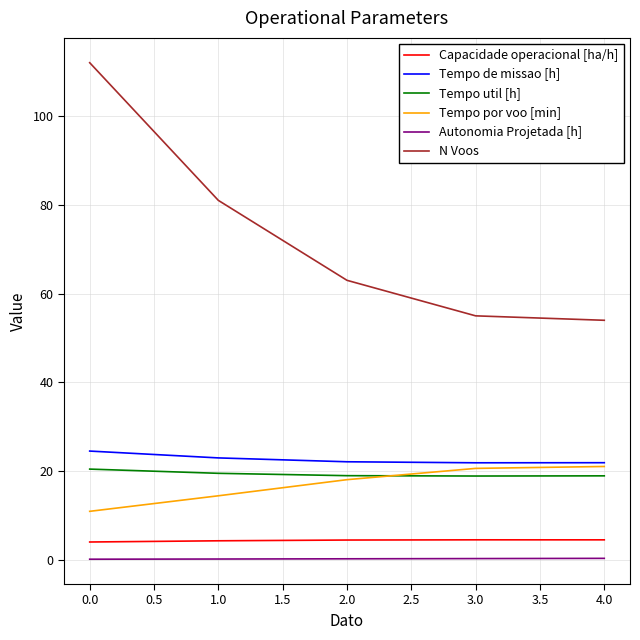

What is the maximum value for Capacidade operacional [ha/h]?

4.6